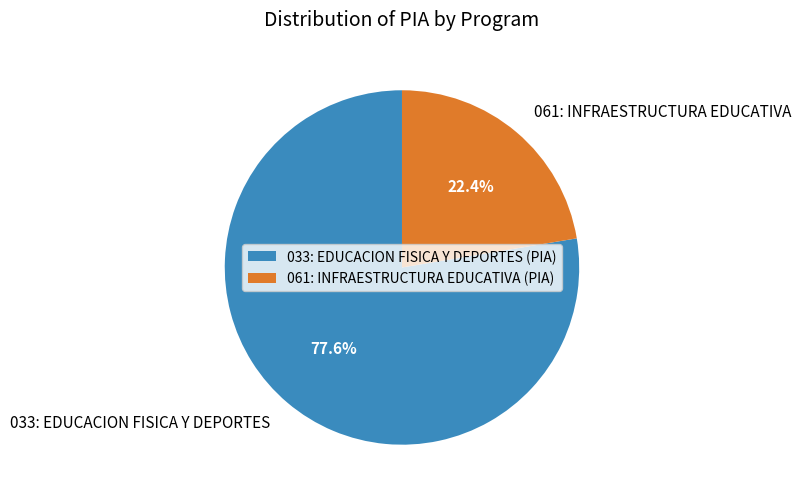

Count the number of slices in the pie.

2